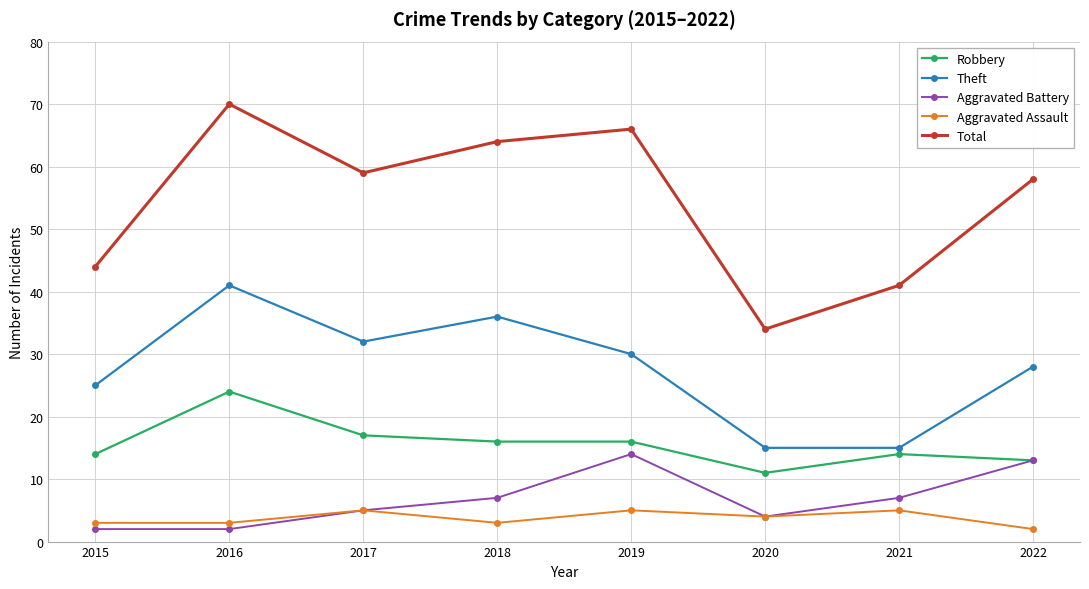

Does the chart have visible grid lines?

Yes